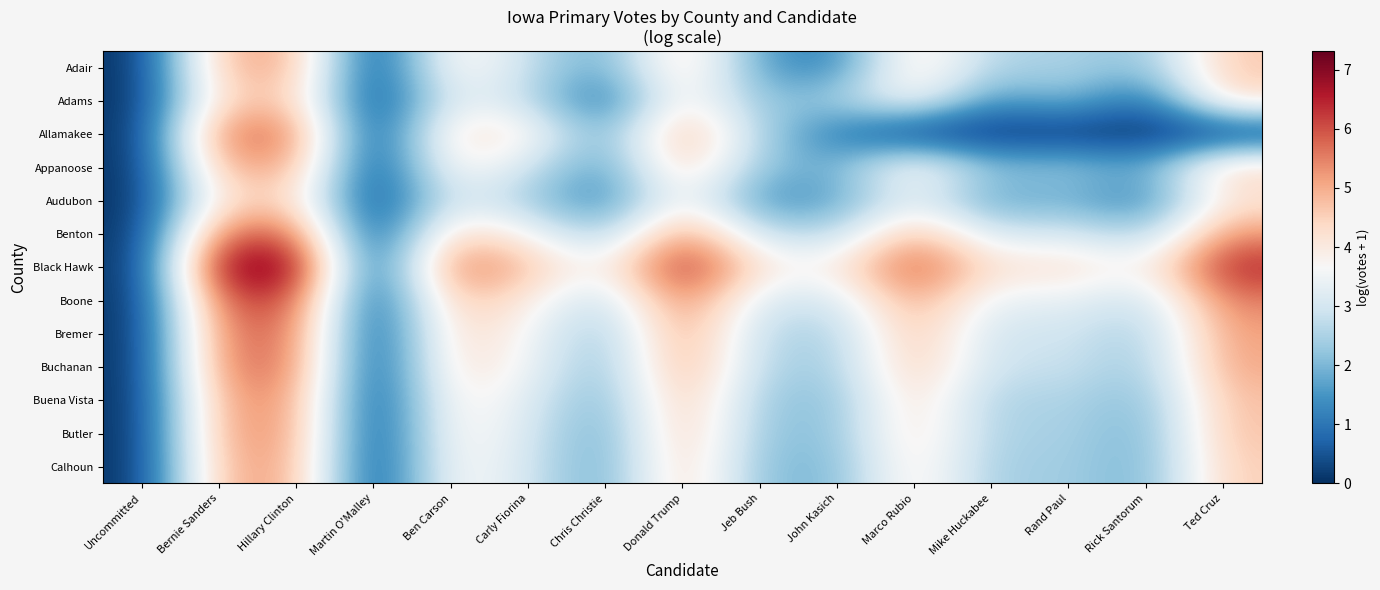

Which series has the widest spread of values?

Black Hawk